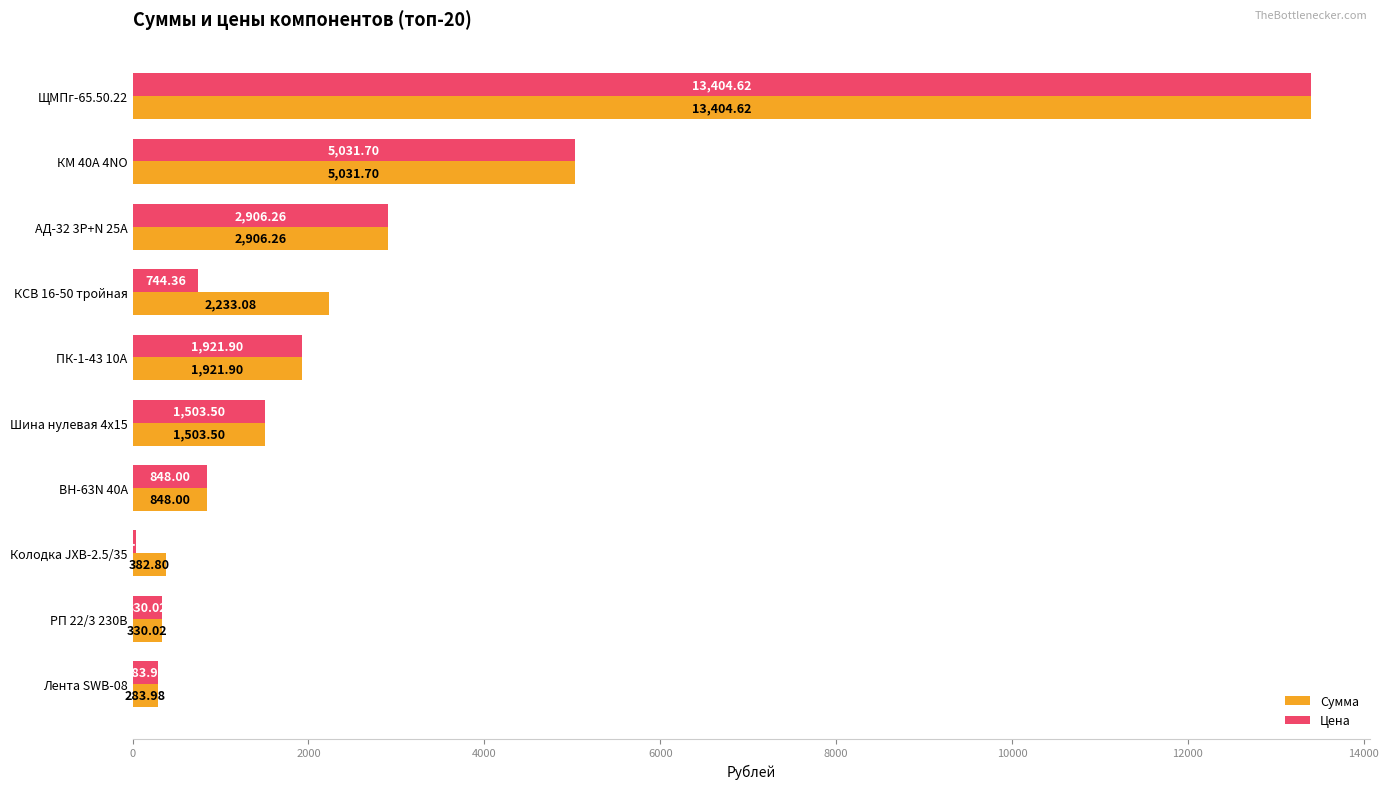

Which series has the largest total across all categories?

Сумма